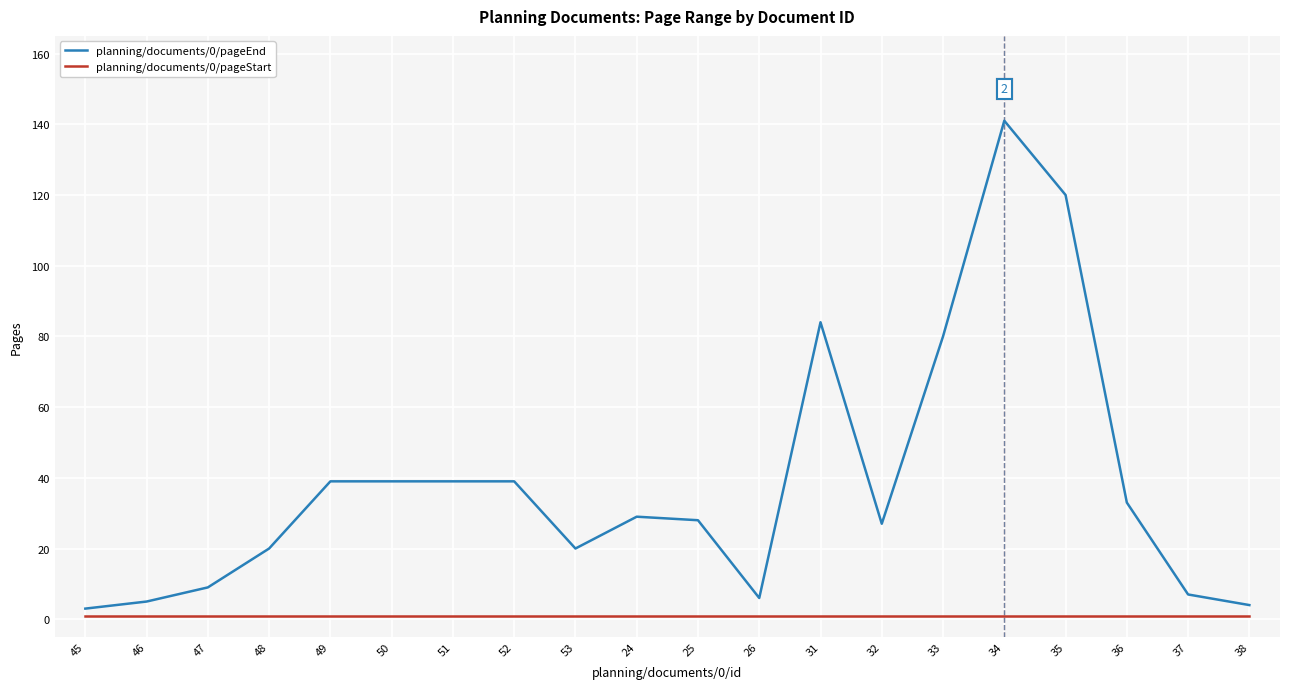

Rank the series at 34 from highest to lowest value.

planning/documents/0/pageEnd, planning/documents/0/pageStart